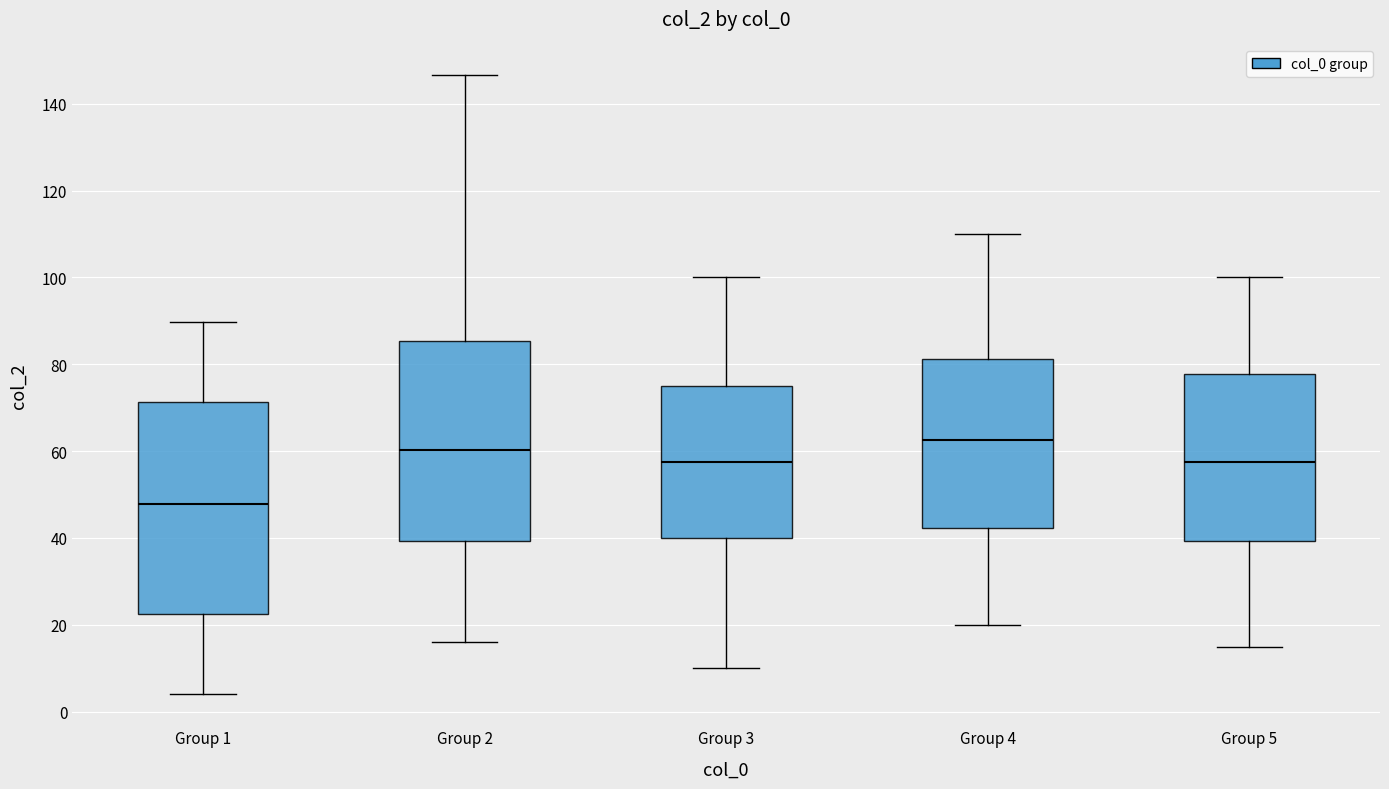

Where does the lower whisker of the box for Group 1 end on the y-axis? The values are not printed on the chart, so give them approximately, as read against the axis.

4